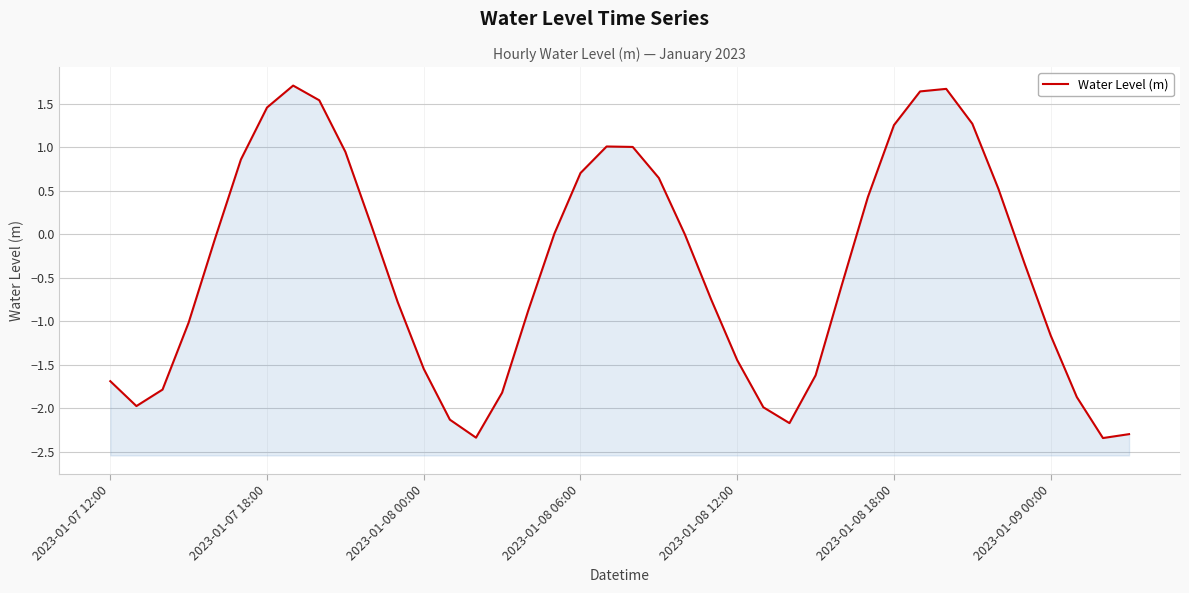

How many lines are shown in the chart?

1